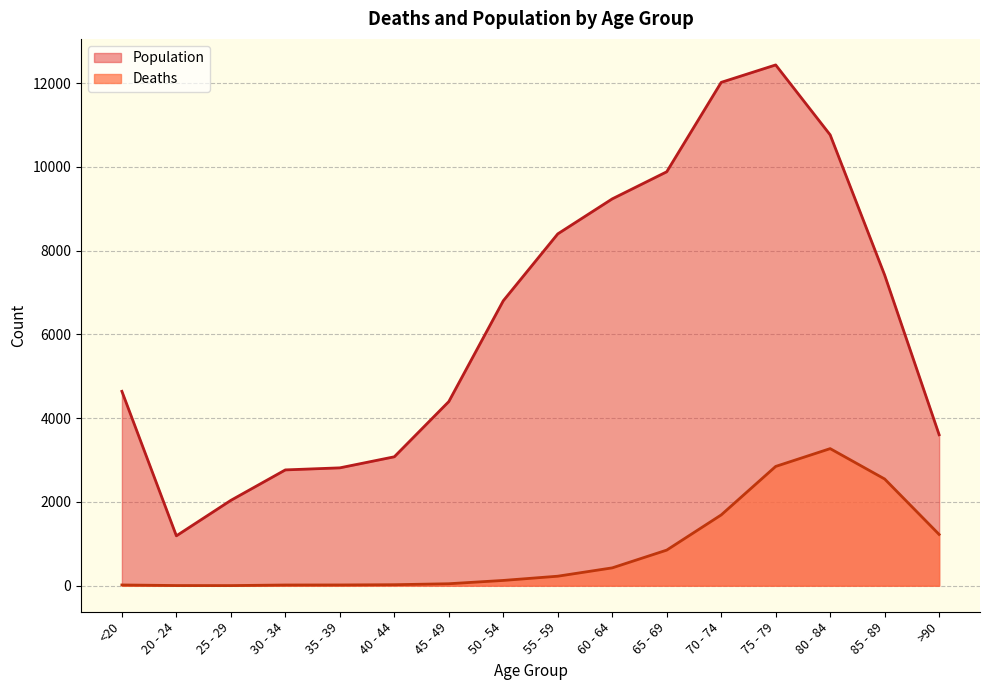

Reading left to right, extract all data points from this chart.

Deaths: 18	4	3	17	18	24	47	126	227	426	850	1690	2848	3273	2548	1224
Population: 4641	1191	2038	2765	2814	3078	4396	6803	8400	9236	9883	12018	12434	10764	7417	3604